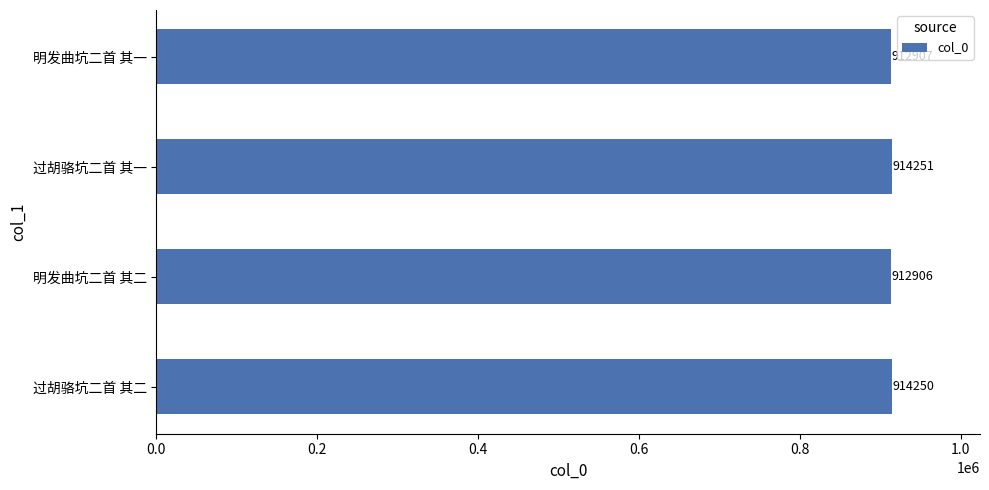

Which has a higher value, 明发曲坑二首 其一 or 过胡骆坑二首 其一?

过胡骆坑二首 其一